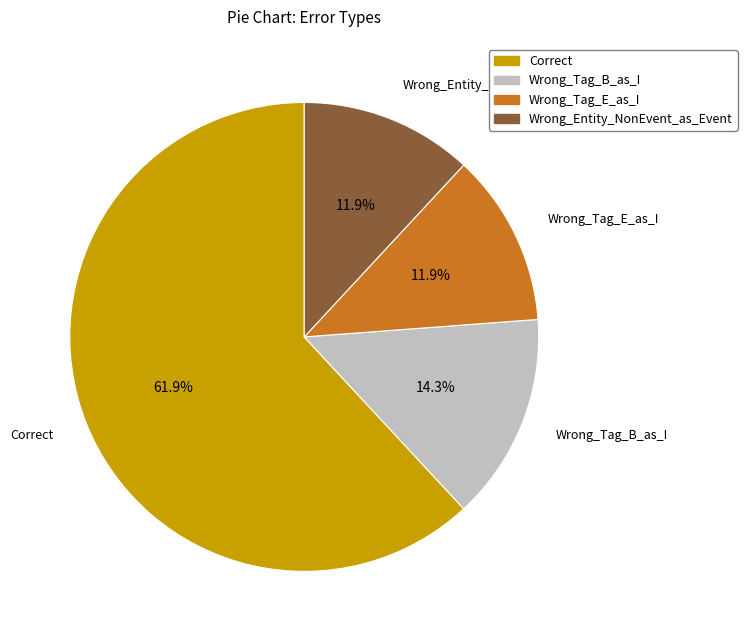

How much of the chart is everything except Wrong_Entity_NonEvent_as_Event?

88.1%